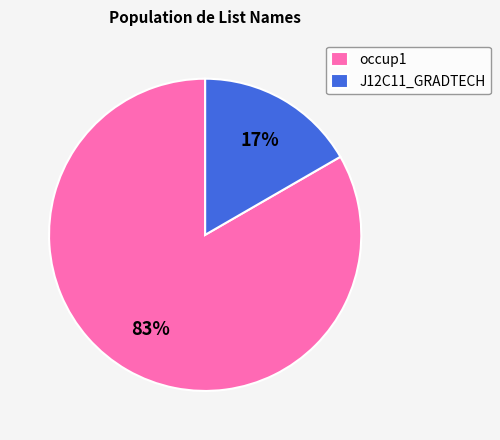

Combined, do occup1 and J12C11_GRADTECH account for over 50%?

Yes